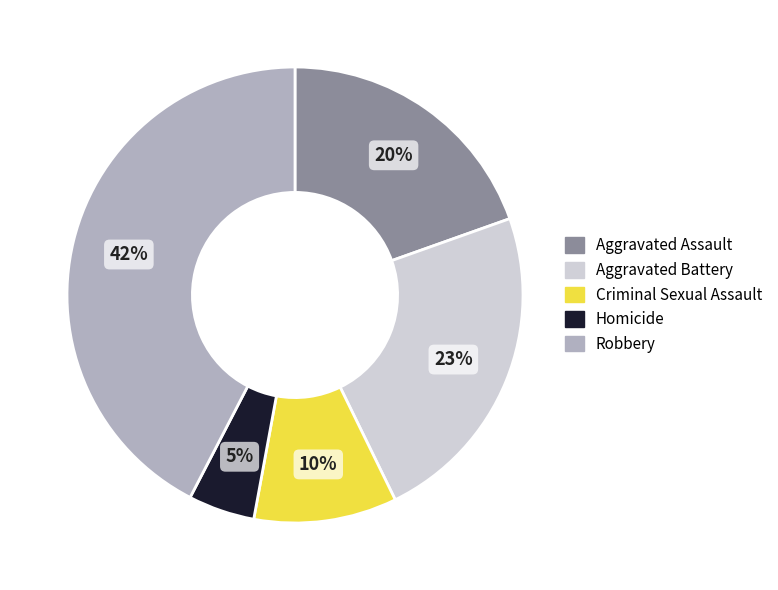

Rank the categories by value from lowest to highest.

Homicide, Criminal Sexual Assault, Aggravated Assault, Aggravated Battery, Robbery